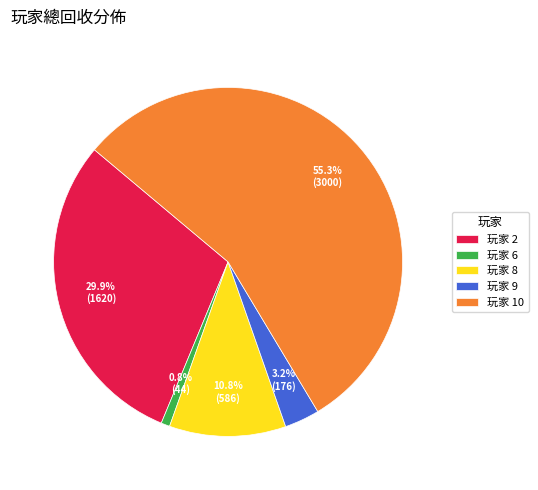

Which slice is the largest?

玩家 10